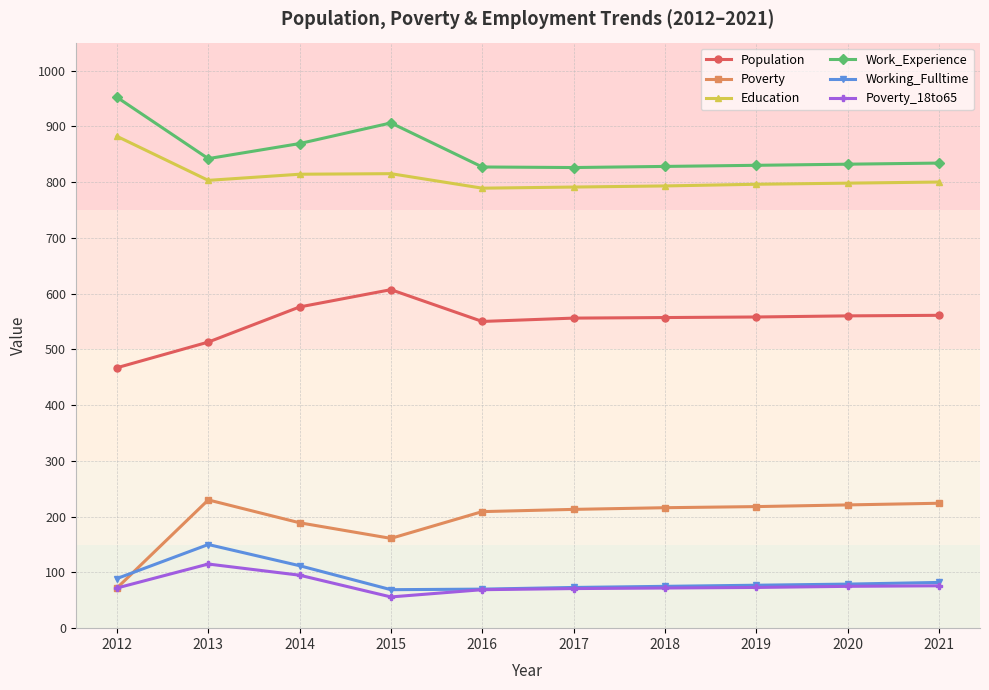

Which category has the highest value in the Work_Experience series?

2012